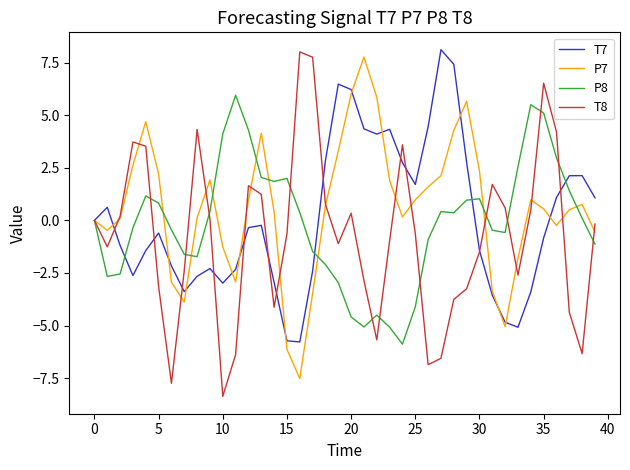

In T8, how many points are higher than both neighbors (excluding endpoints)?

8